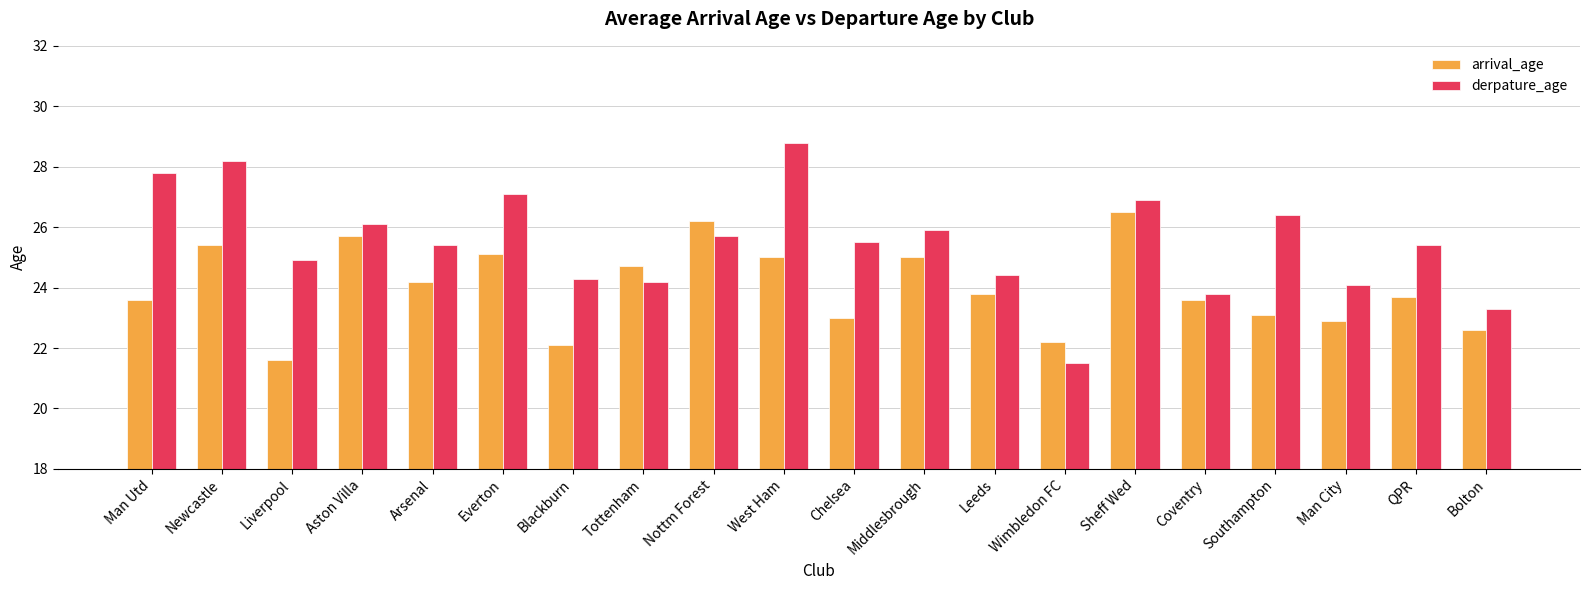

Reading left to right, extract all data points from this chart.

arrival_age: Man Utd=23.6	Newcastle=25.4	Liverpool=21.6	Aston Villa=25.7	Arsenal=24.2	Everton=25.1	Blackburn=22.1	Tottenham=24.7	Nottm Forest=26.2	West Ham=25.0	Chelsea=23.0	Middlesbrough=25.0	Leeds=23.8	Wimbledon FC=22.2	Sheff Wed=26.5	Coventry=23.6	Southampton=23.1	Man City=22.9	QPR=23.7	Bolton=22.6
derpature_age: Man Utd=27.8	Newcastle=28.2	Liverpool=24.9	Aston Villa=26.1	Arsenal=25.4	Everton=27.1	Blackburn=24.3	Tottenham=24.2	Nottm Forest=25.7	West Ham=28.8	Chelsea=25.5	Middlesbrough=25.9	Leeds=24.4	Wimbledon FC=21.5	Sheff Wed=26.9	Coventry=23.8	Southampton=26.4	Man City=24.1	QPR=25.4	Bolton=23.3